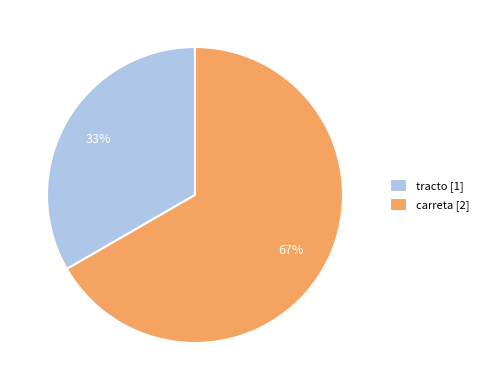

The carreta slice represents 80% of the pie. True or false?

False